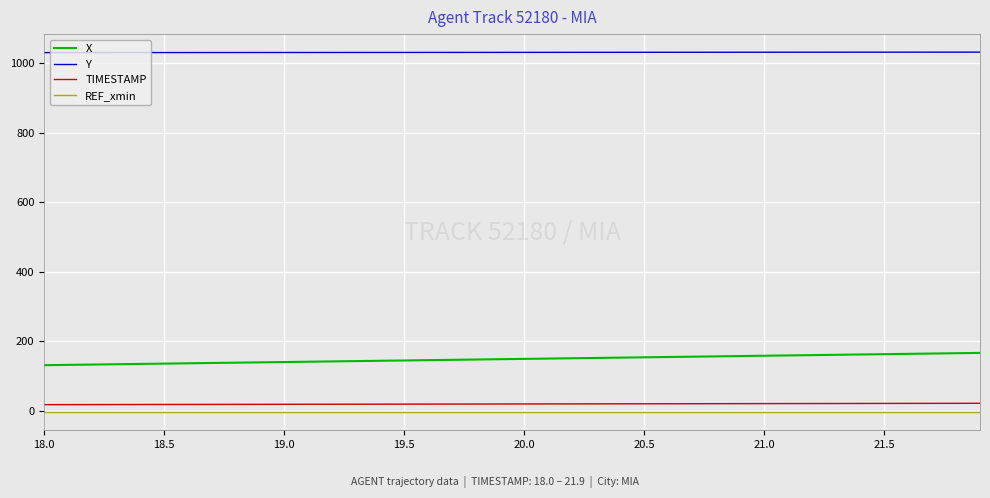

At how many categories does at least one series exceed 691?

40